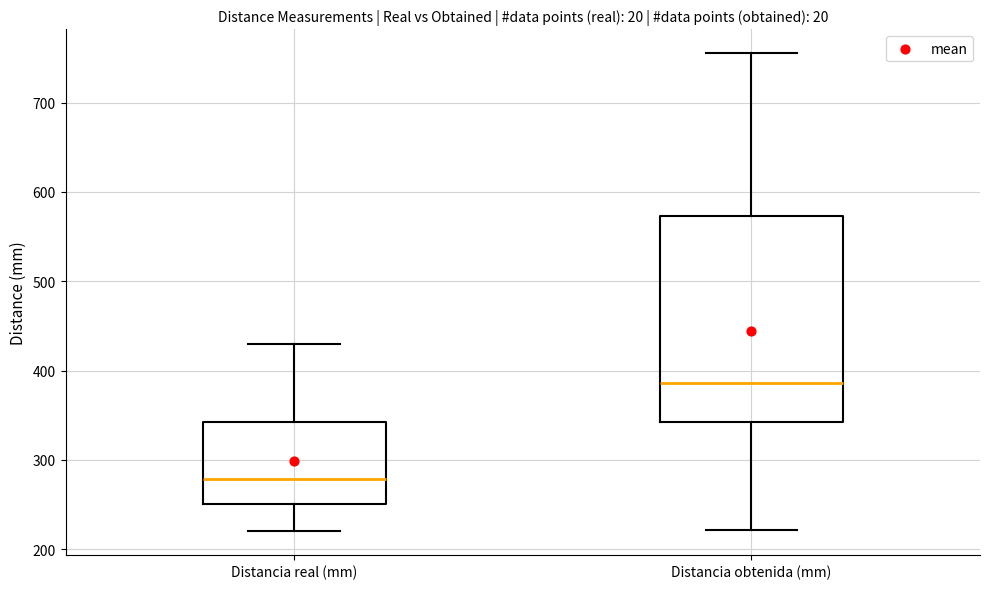

Where is the upper edge of the box for Distancia obtenida (mm) on the y-axis? The values are not printed on the chart, so give them approximately, as read against the axis.

570